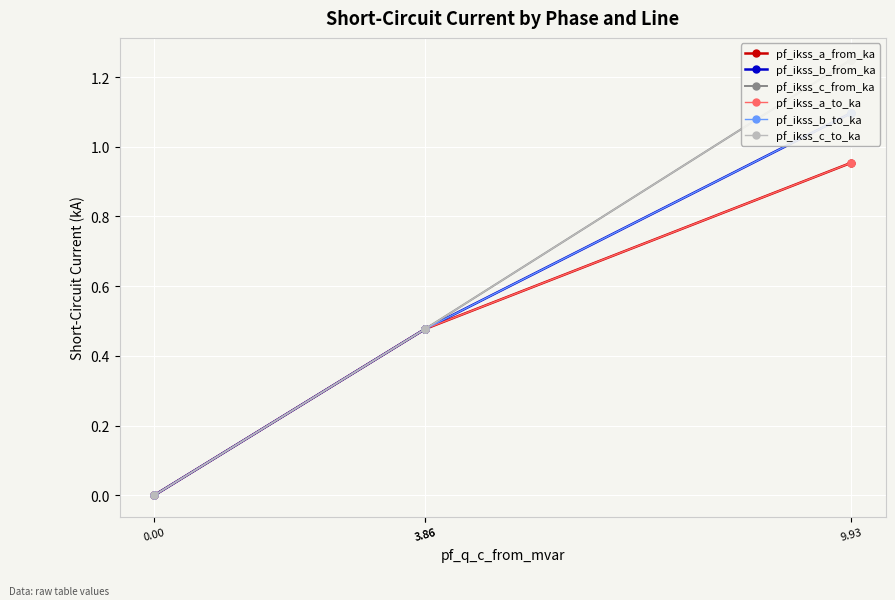

Which has a higher value, 9.93 or 0.00?

9.93